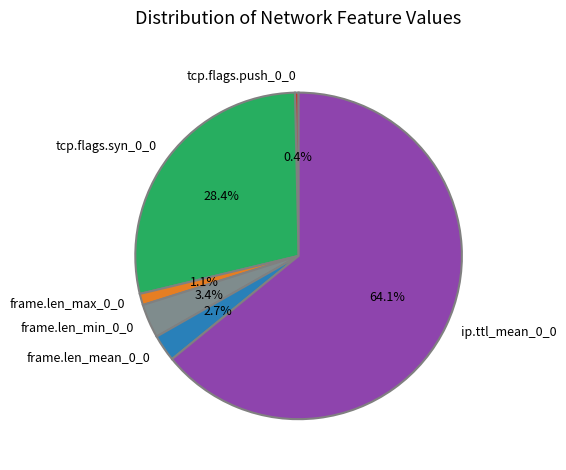

Do frame.len_max_0_0 and ip.ttl_mean_0_0 together represent more than half of the pie?

Yes